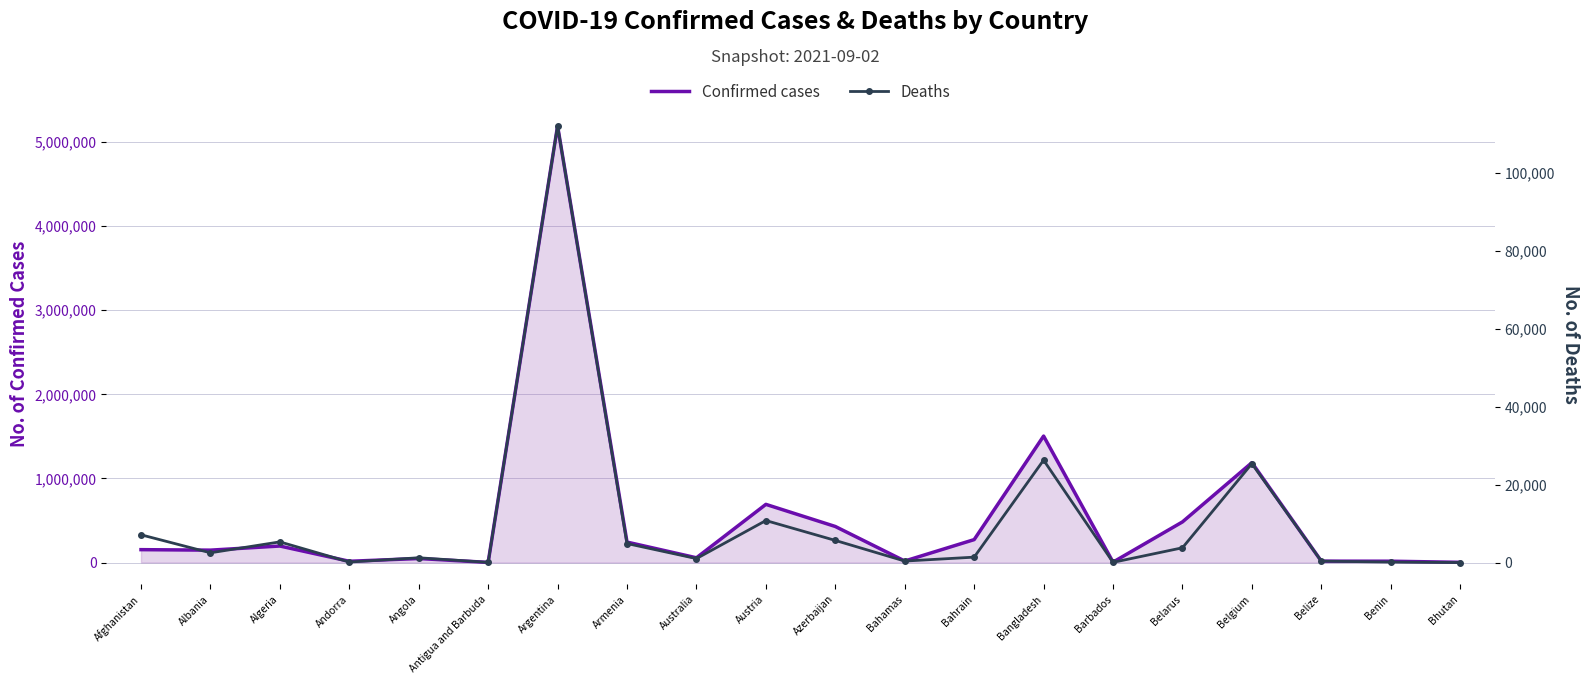

Reading right to left, extract all data points from this chart.

Confirmed cases: 2596	15932	16493	1187506	483231	5072	1503680	272635	18139	428736	691663	56564	243386	5190948	1742	47781	15046	196527	147369	153260
Deaths: 3	131	362	25382	3791	51	26274	1388	381	5677	10778	1019	4876	112005	44	1227	130	5302	2501	7123